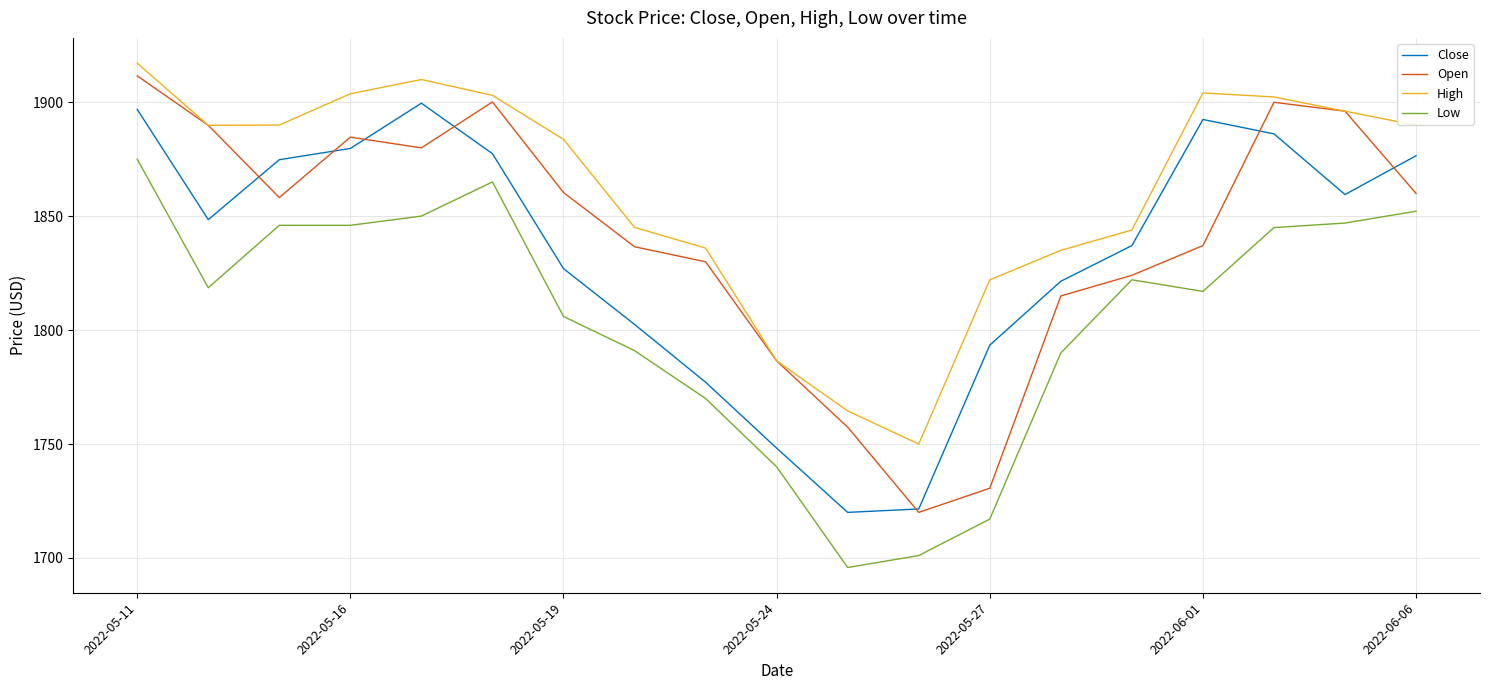

True or false: Close and Low intersect in this chart.

False